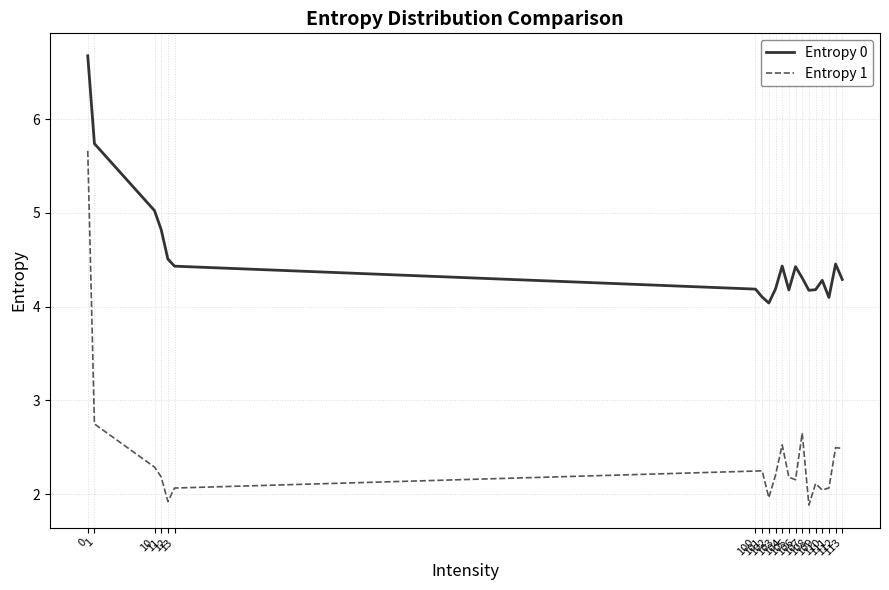

What value does the Entropy 1 series have at 103?

2.2